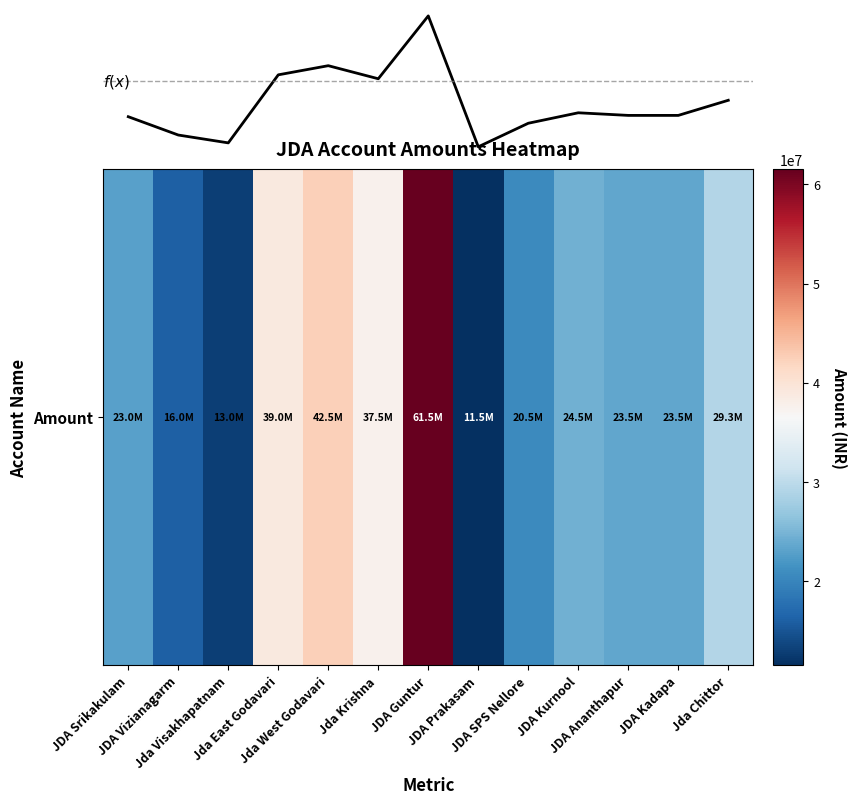

Is this an area chart (filled region under the line)?

No